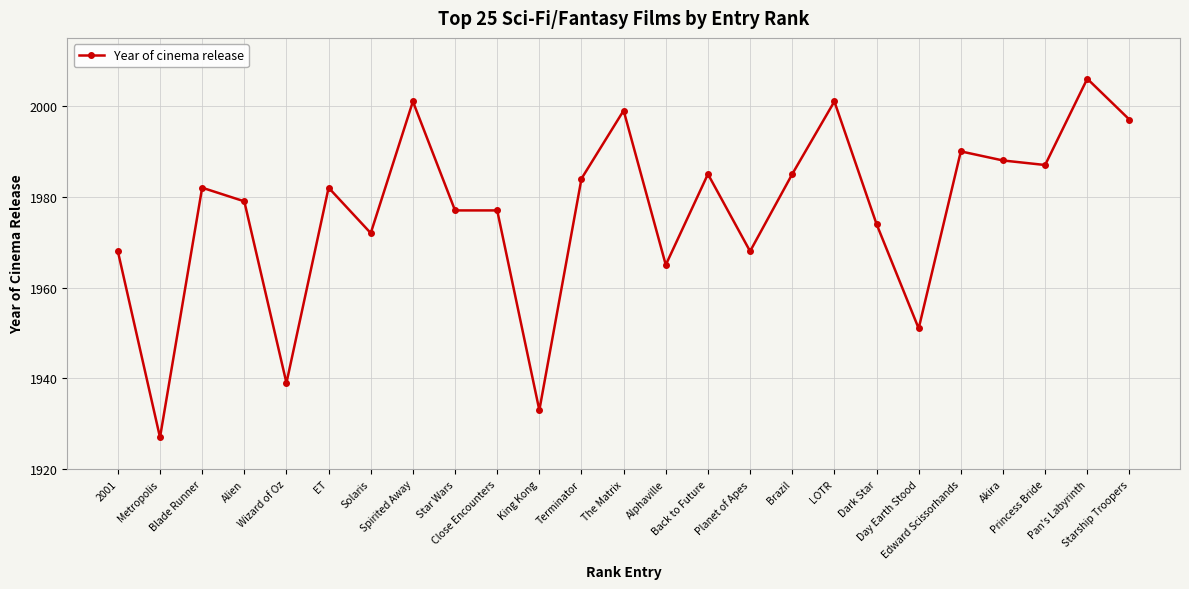

How many lines are shown in the chart?

1